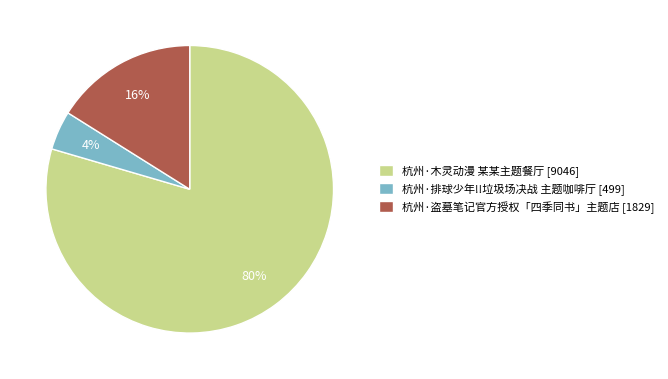

Is it true that 杭州·木灵动漫 某某主题餐厅 is 80% of the pie?

True